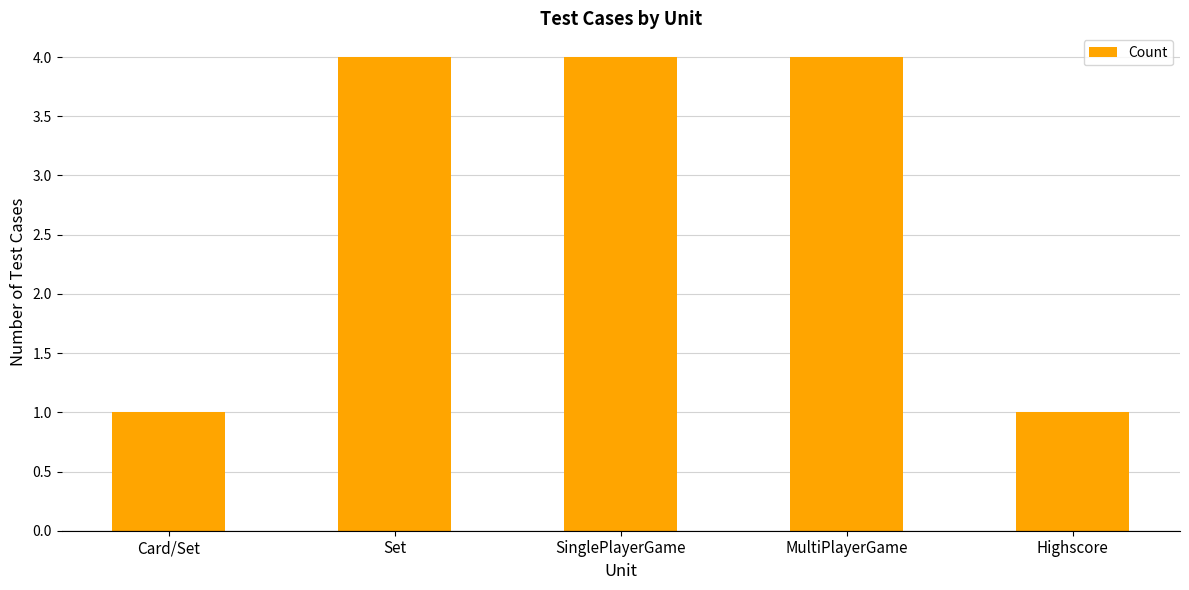

Is it true that the value at MultiPlayerGame is 2?

False